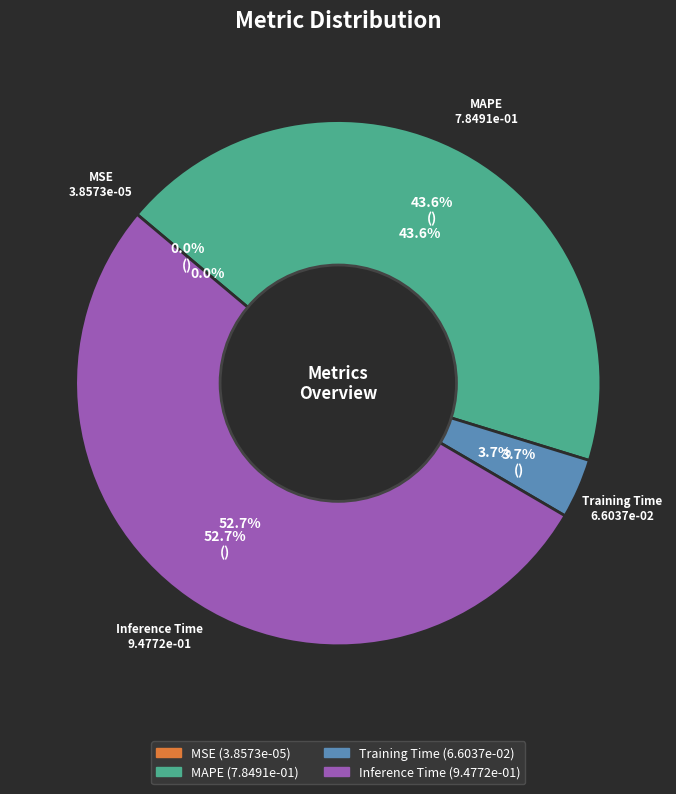

True or false: MAPE accounts for 36% of the total.

False